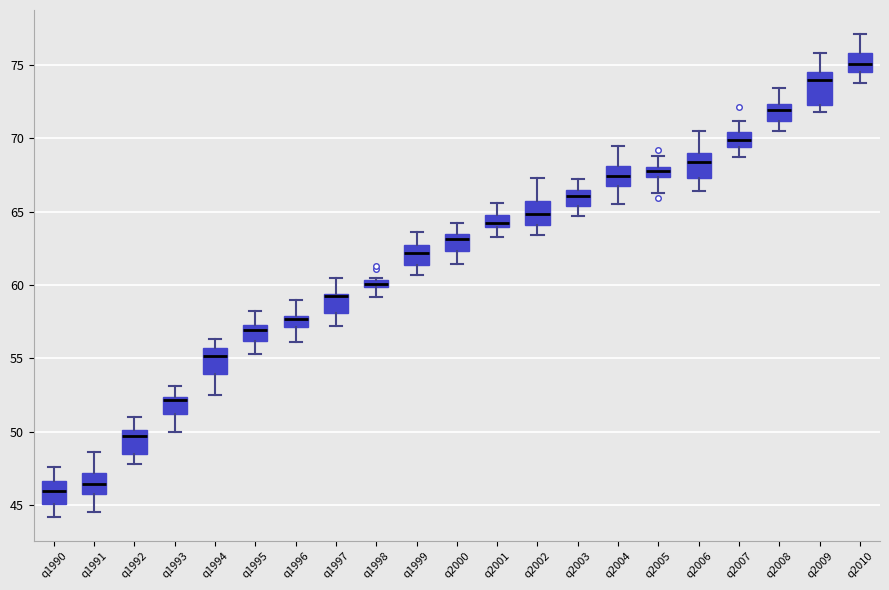

Which box's median line is the lowest?

q1990